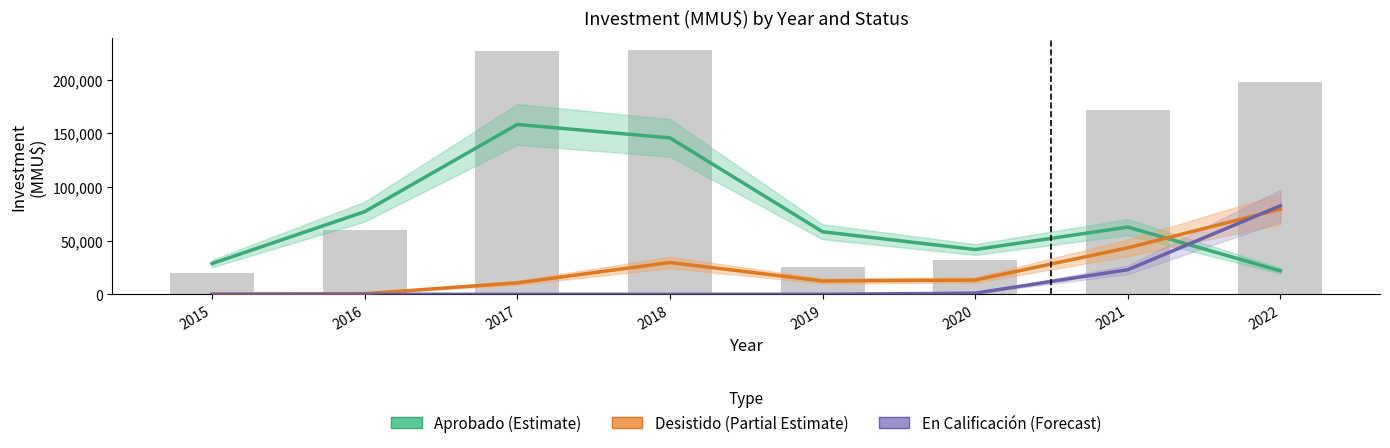

Reading right to left, extract all data points from this chart.

Aprobado (Estimate): 21854.3	62665.4	41732.3	58316.0	145879.9	158391.8	77042.0	28663.4
Desistido (Partial Estimate): 79386.5	43300.2	13269.9	12431.1	29625.0	10656.2	541.9	158.1
En Calificación (Forecast): 82563.6	22899.5	1030.6	6.2	0.0	0.0	0.0	0.0